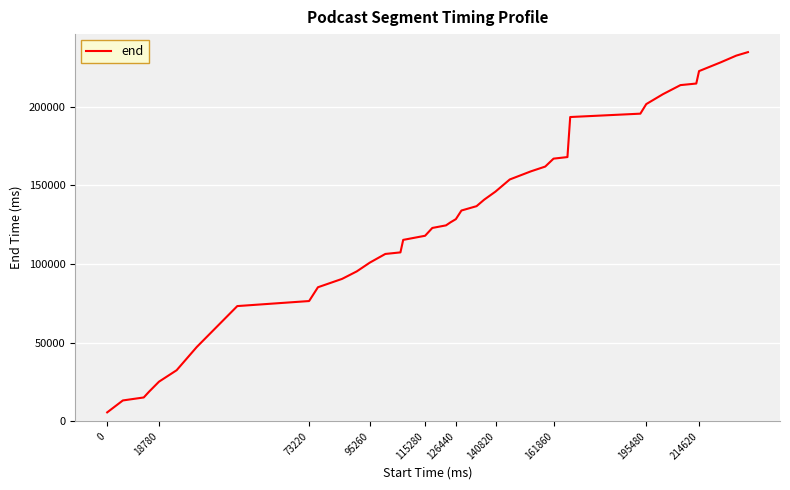

What is the greatest value displayed?

234580